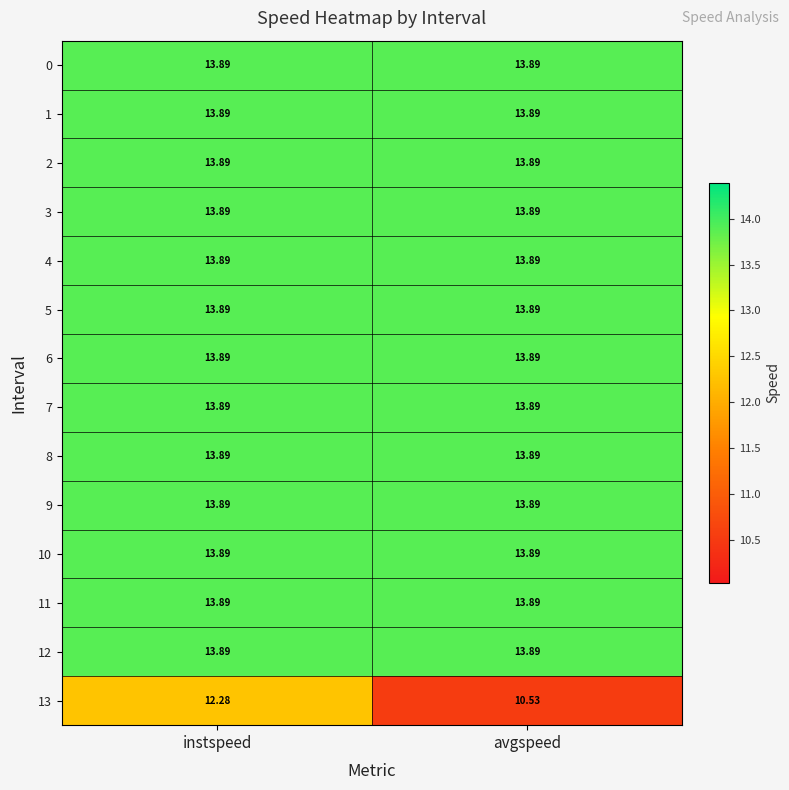

At how many categories does at least one series exceed 13?

2